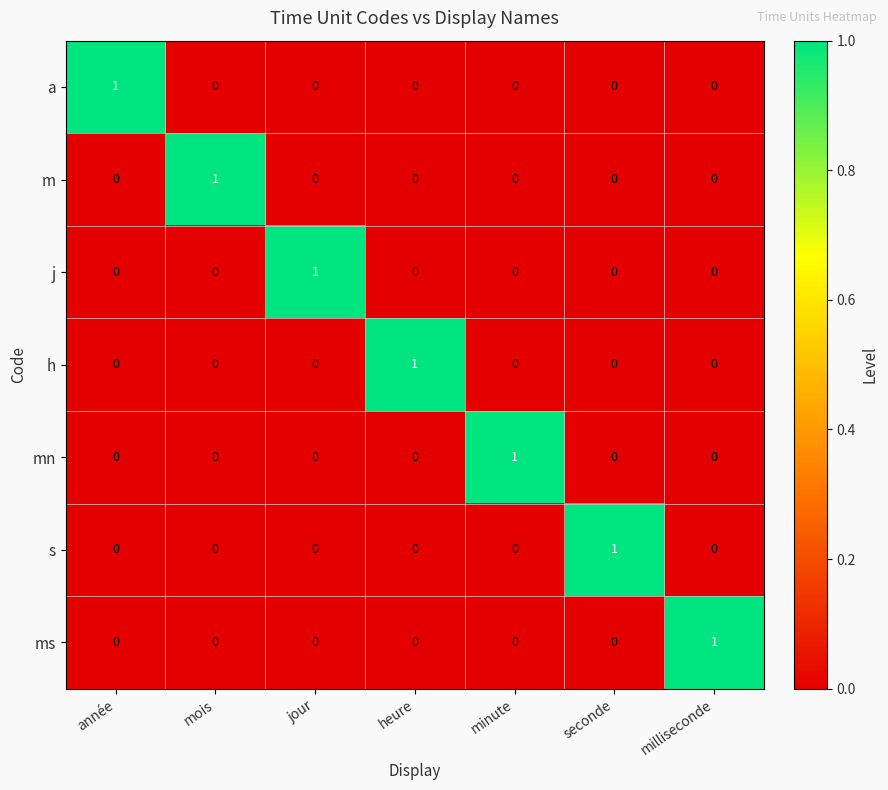

At how many categories does at least one series exceed 0?

7